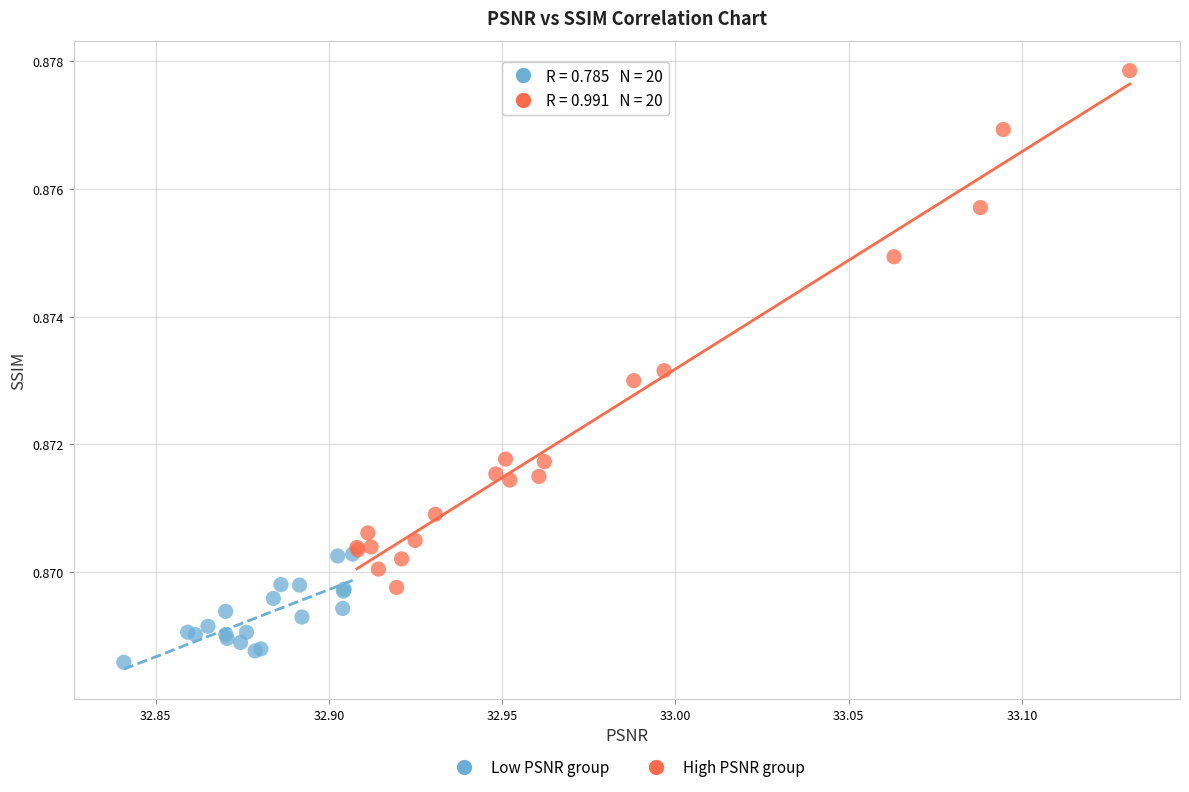

Which series contains the highest Y value?

High PSNR group